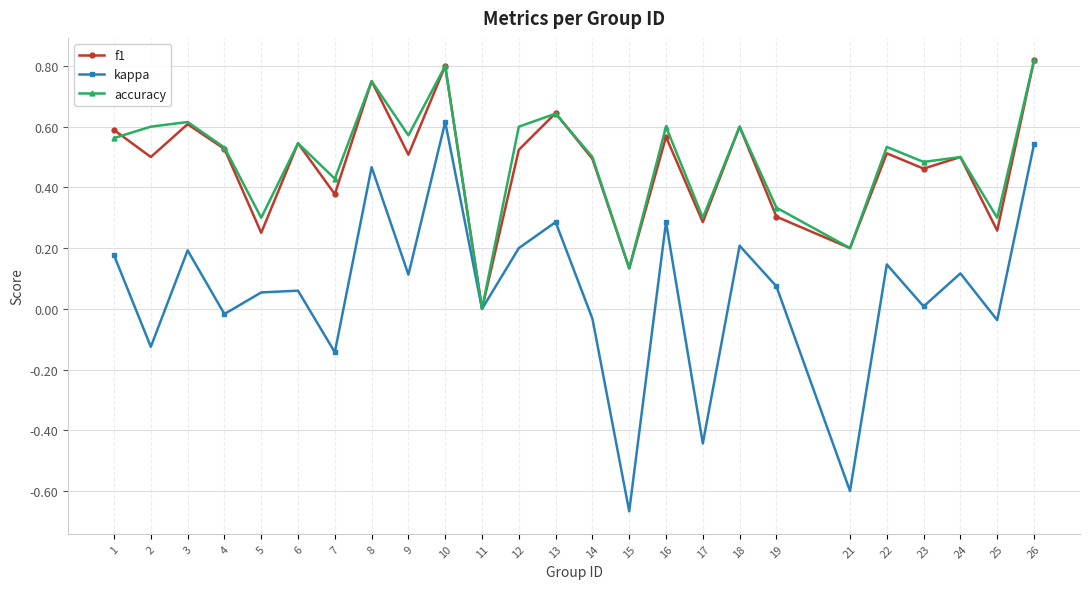

What is the total value across all series at 3?

1.4